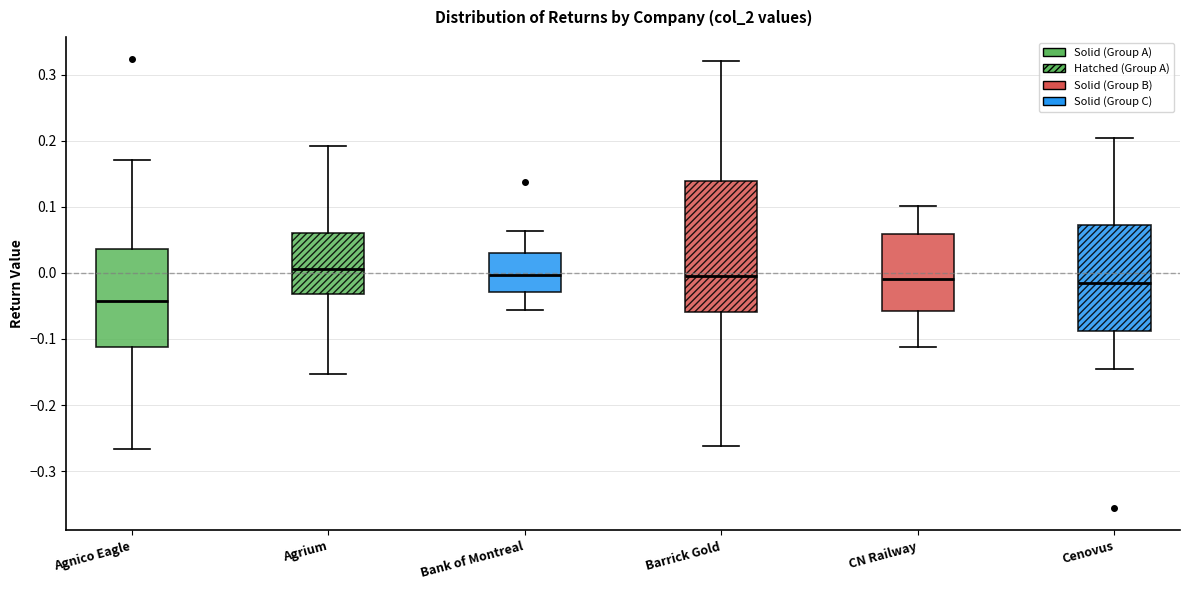

Comparing the boxes themselves (not the whiskers), which one is the tallest?

Barrick Gold